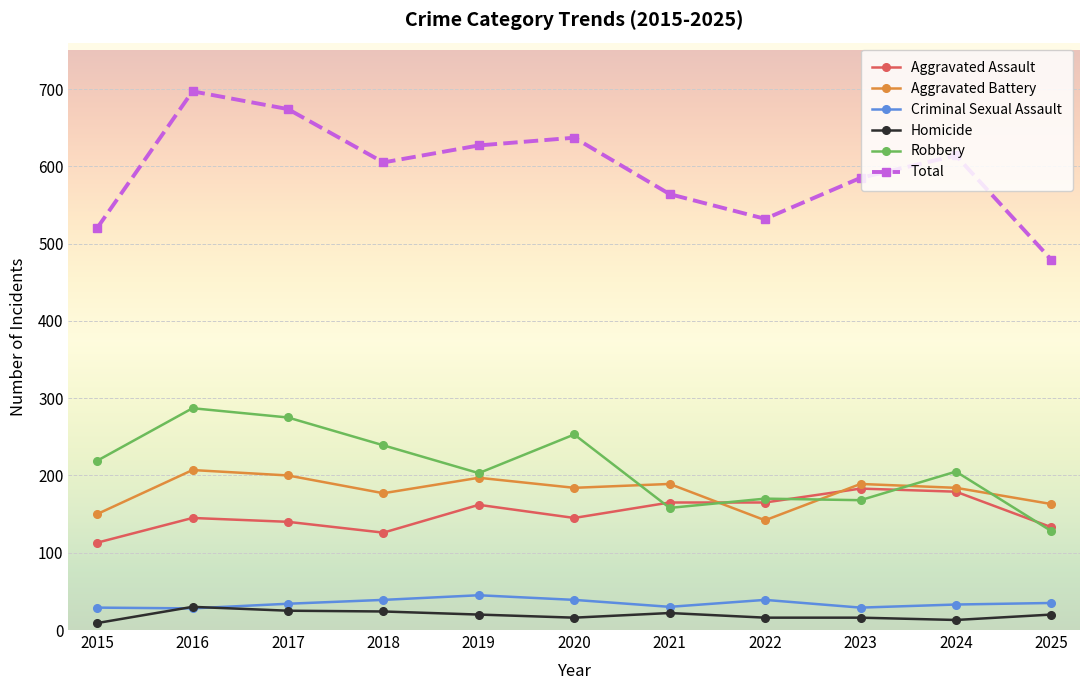

Is this an area chart (filled region under the line)?

No